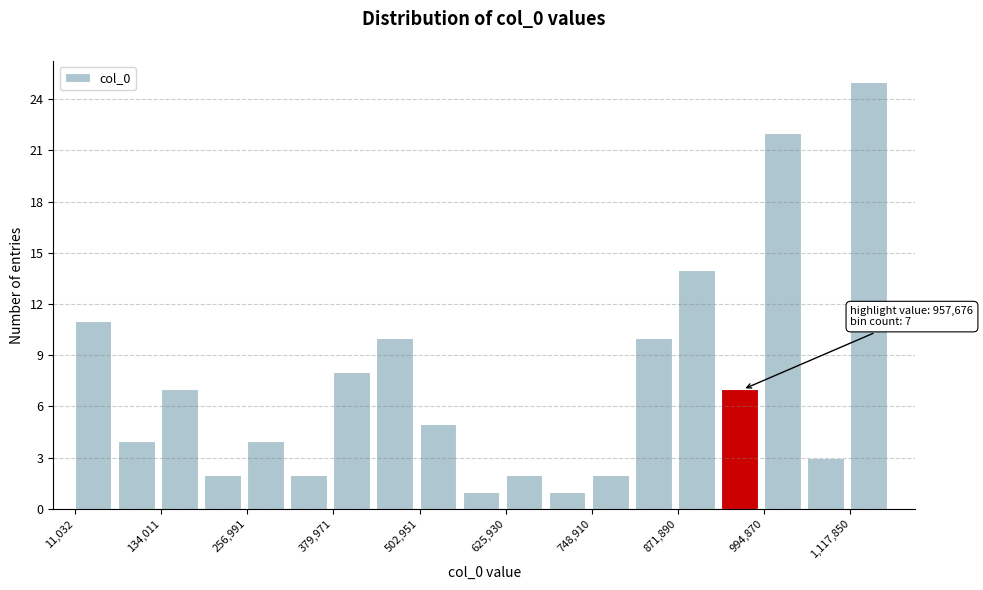

Read against the x-axis, roughly where is the centre of the tallest bar?

1140000